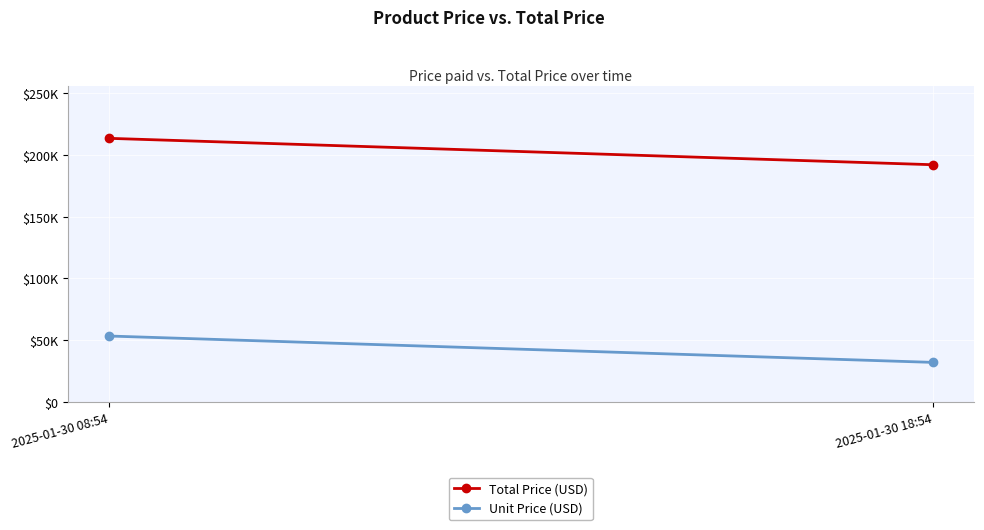

Reading right to left, what are all the values shown in this chart?

Total Price (USD): 192000	213372
Unit Price (USD): 32000	53343